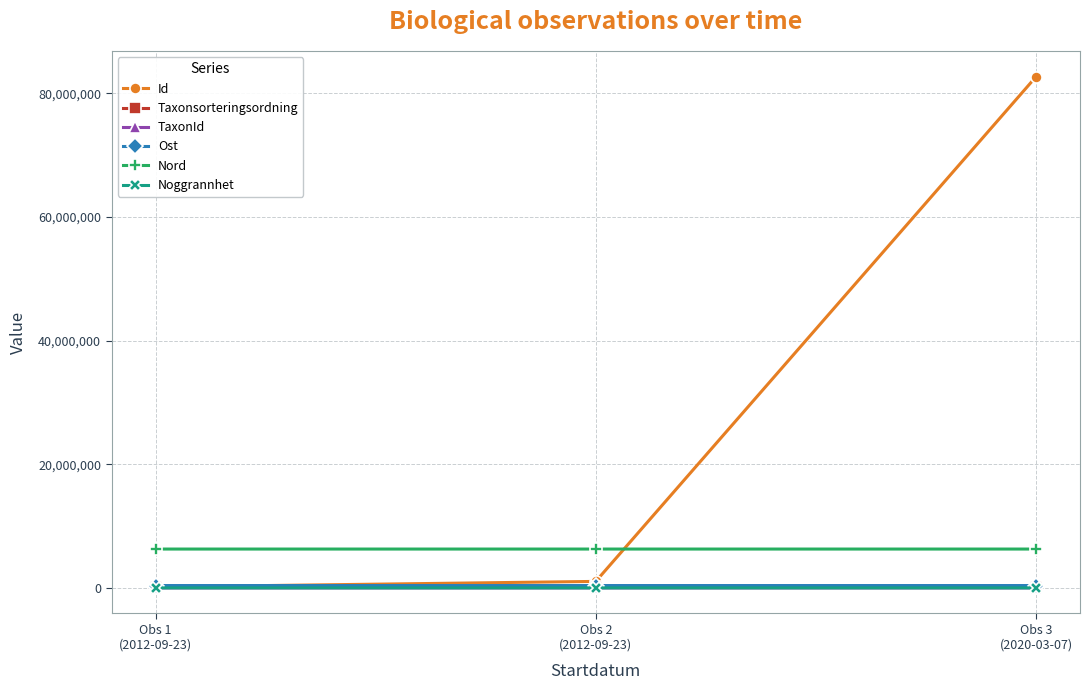

What is the label of the 3rd point from the left?

Obs 3
(2020-03-07)